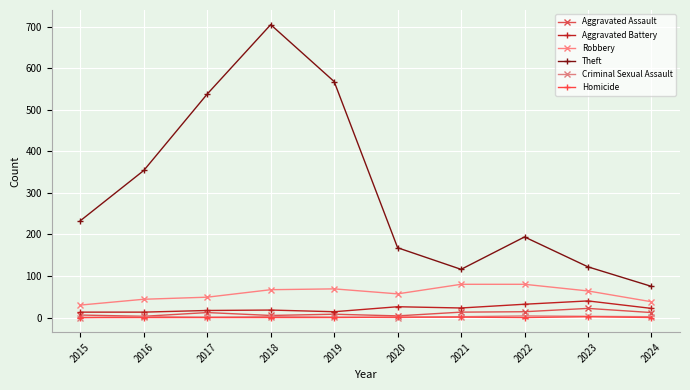

Which category has the lowest value across all series?

2015